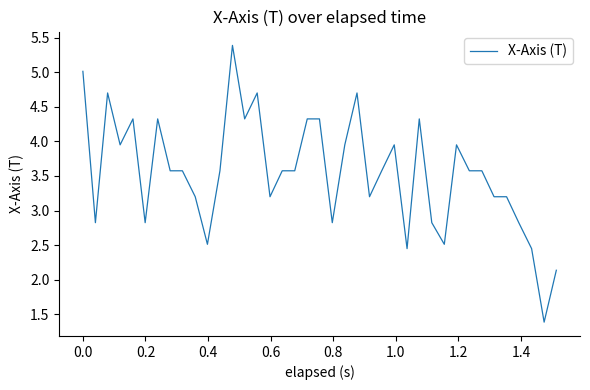

What is the minimum value shown in the chart?

1.4